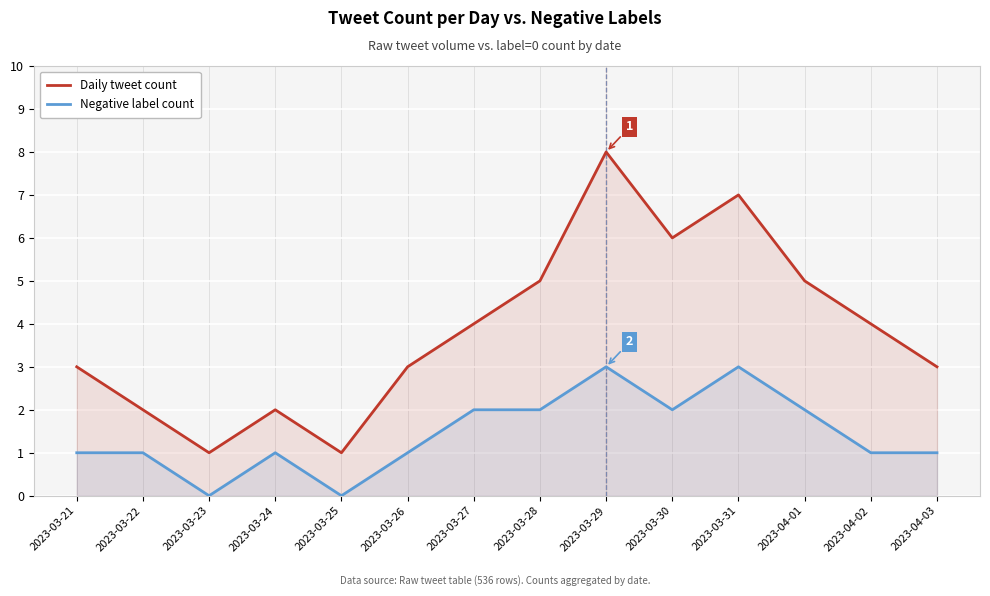

The Negative label count series shows 3 at 2023-03-29. True or false?

True